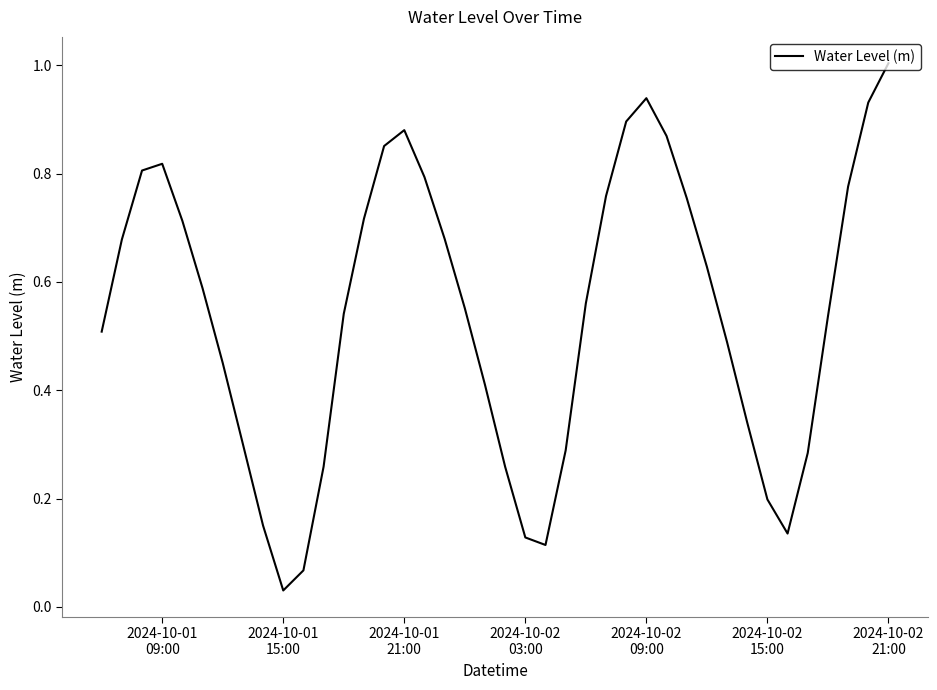

How many lines are shown in the chart?

1